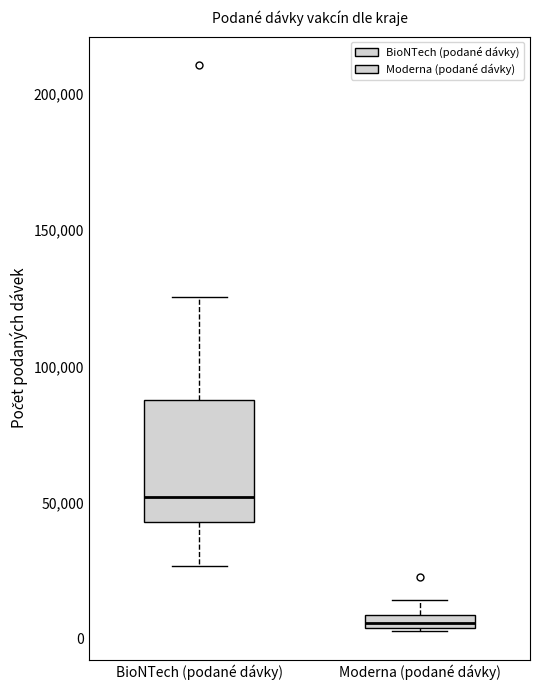

Where is the upper edge of the box for Moderna (podané dávky) on the y-axis? The values are not printed on the chart, so give them approximately, as read against the axis.

10000